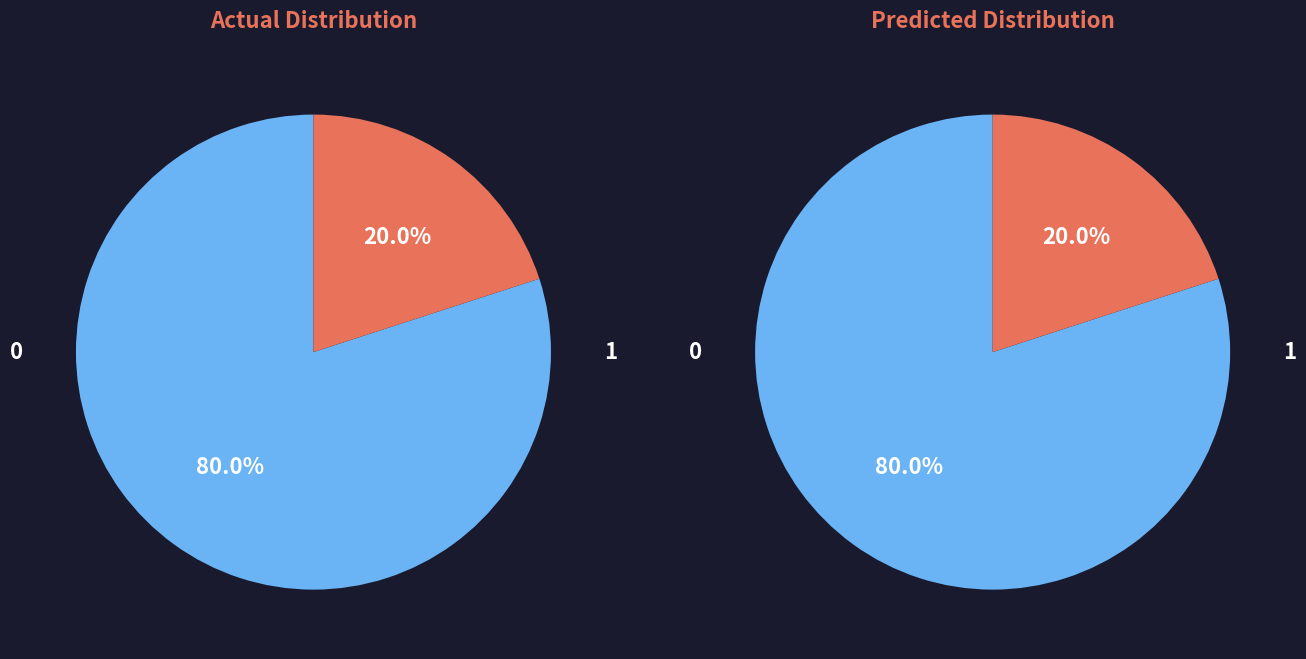

Is there a majority slice in this chart?

Yes